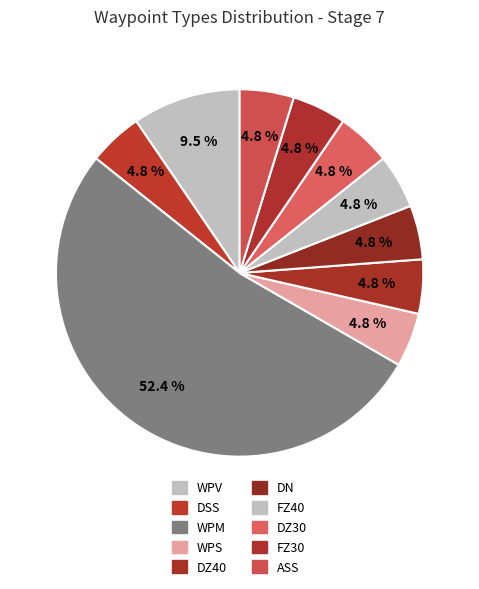

How many slices are in this pie chart?

10